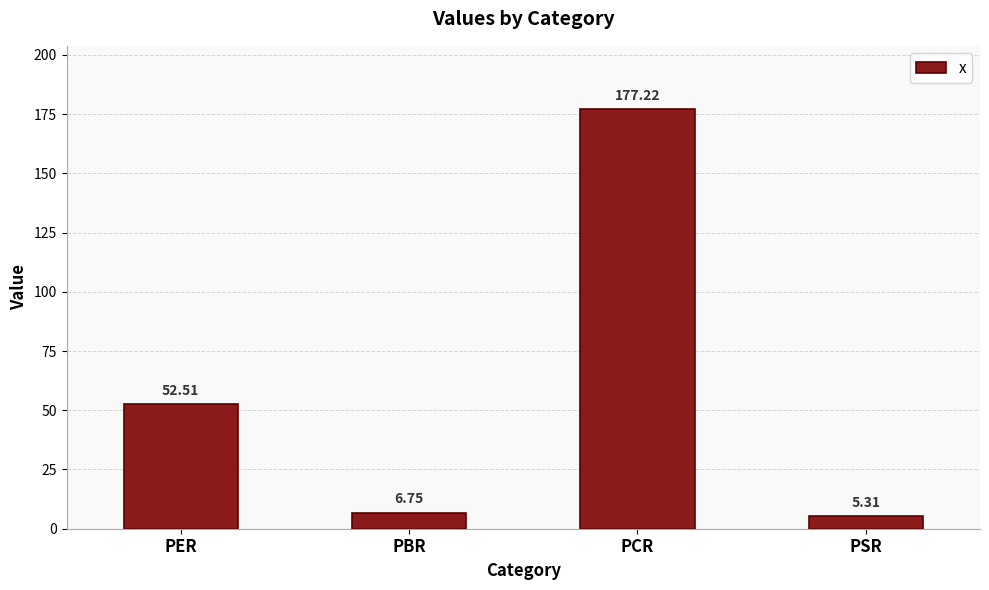

What is the maximum value shown in the chart?

177.2